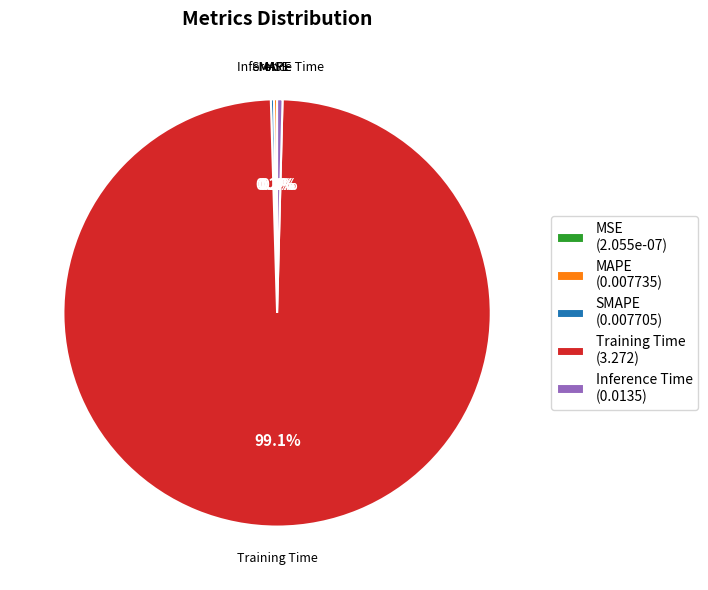

Is Inference Time the majority of the pie?

No